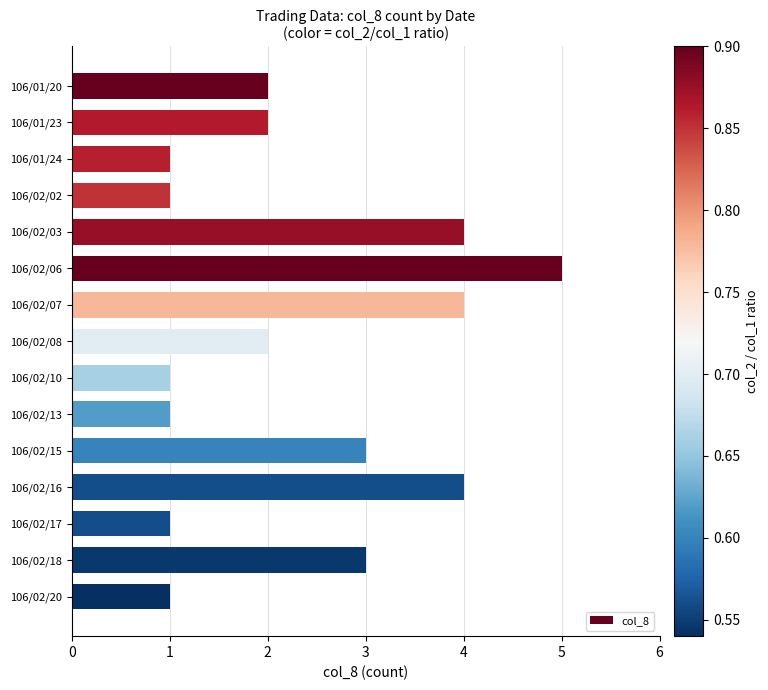

Are the bars horizontal?

Yes